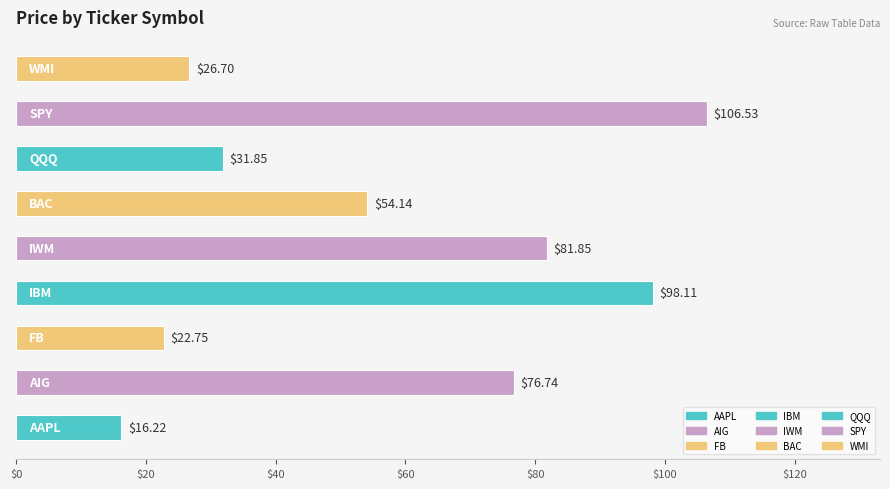

What is the average value?

57.2